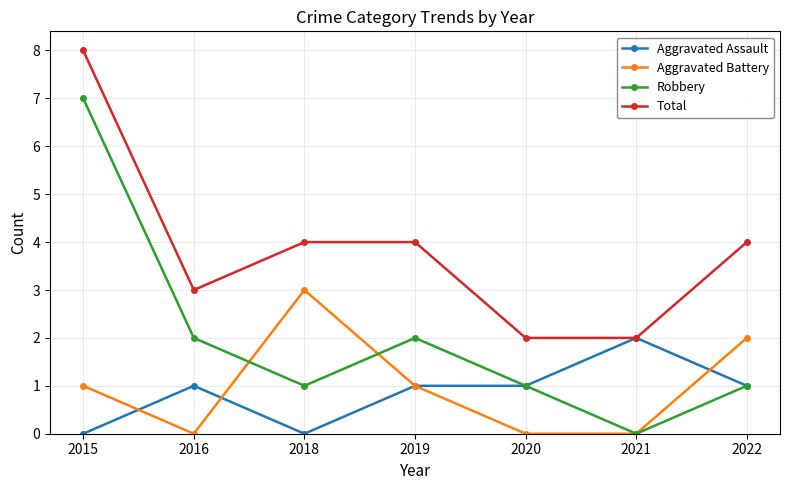

What is the value of the Aggravated Assault point at the 4th from the left?

1